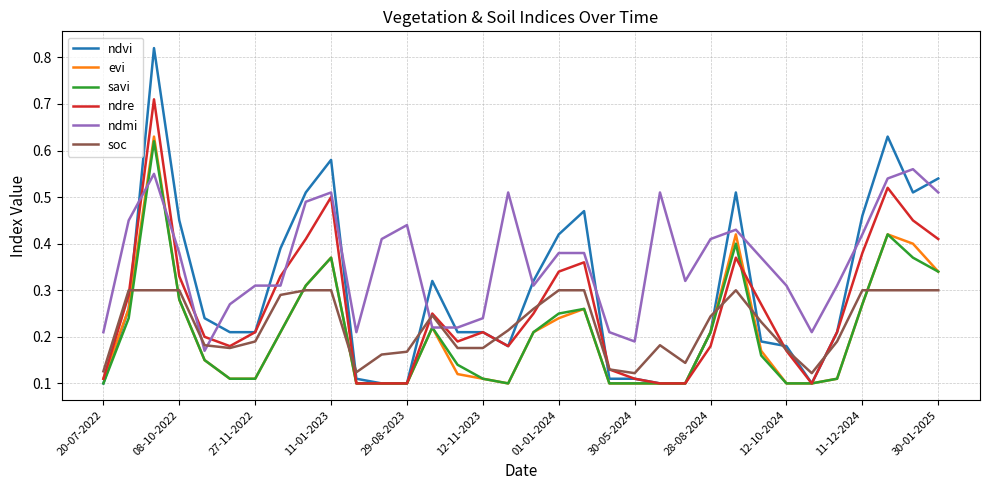

Which series has the widest spread of values?

ndvi